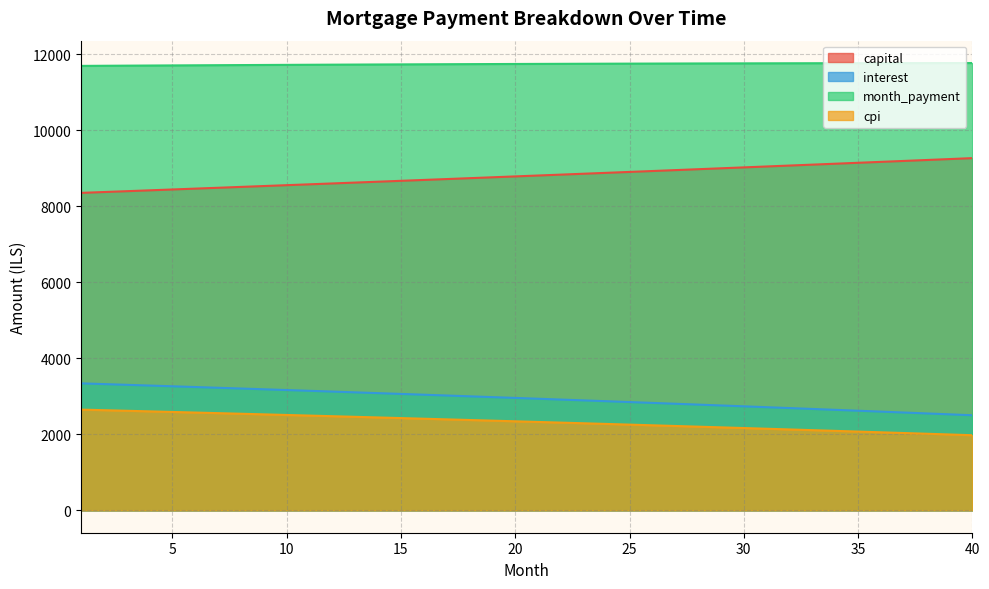

Rank the series at 31 from highest to lowest value.

month_payment, capital, interest, cpi